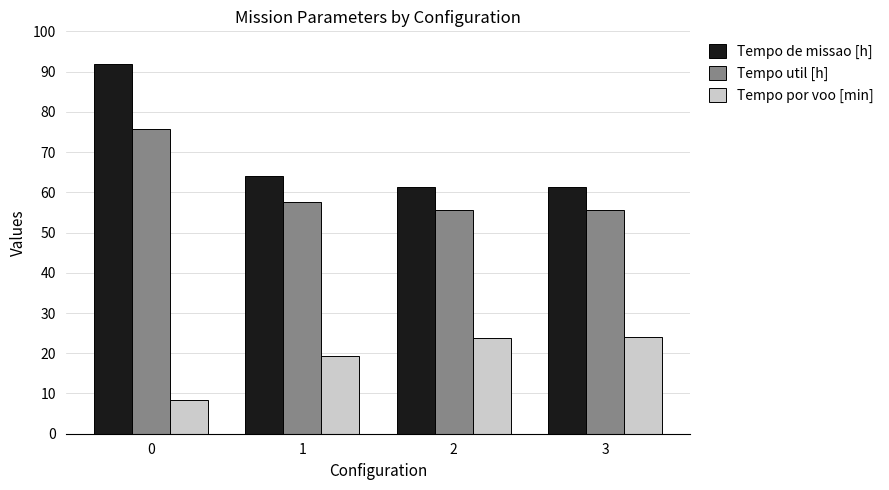

What is the approximate value of Tempo por voo [min] at 0?

8.3